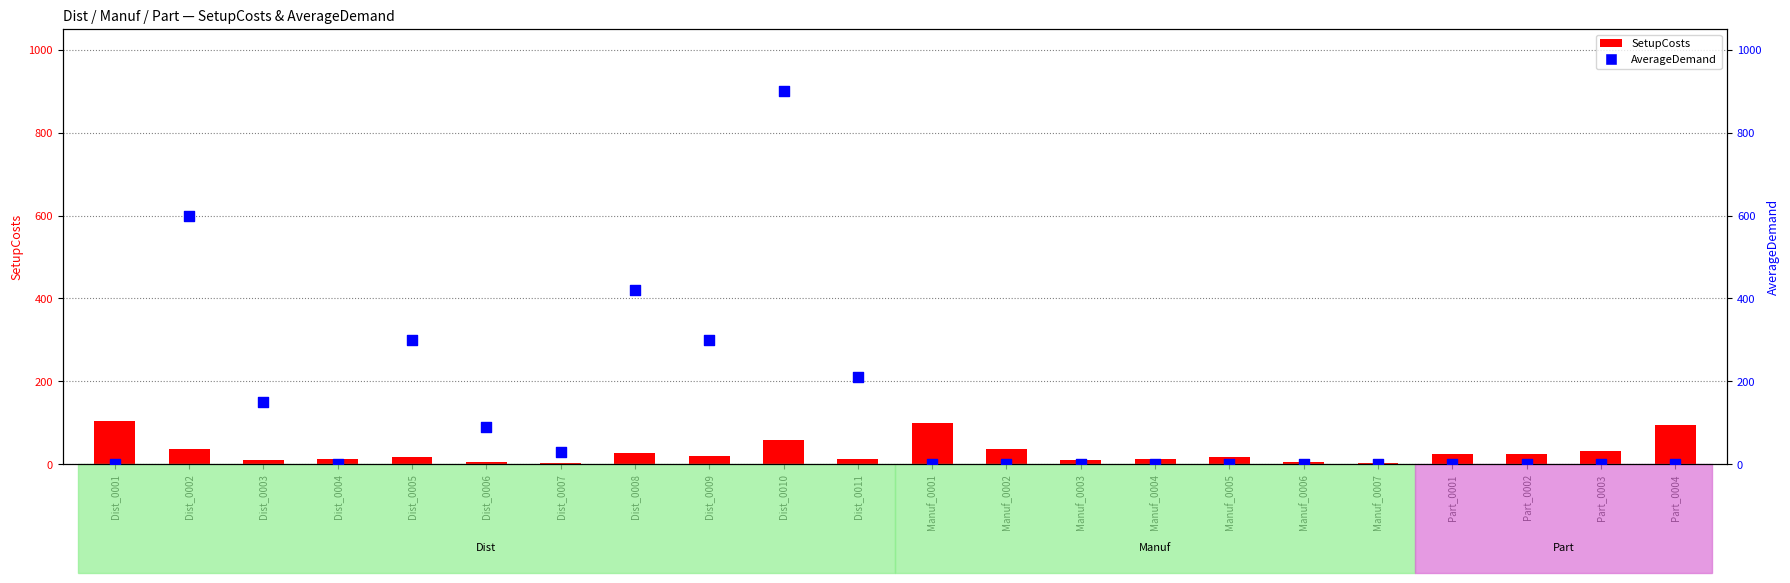

Is the value of SetupCosts at Dist_0005 greater than the value of AverageDemand at Manuf_0007?

Yes